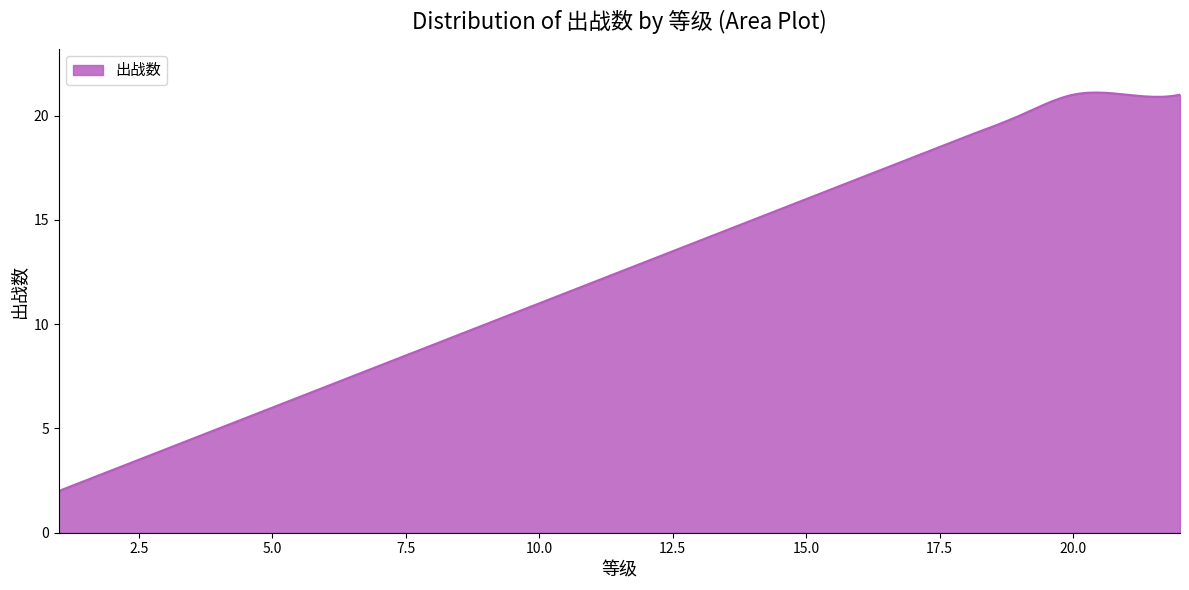

What is the greatest value displayed?

21.1